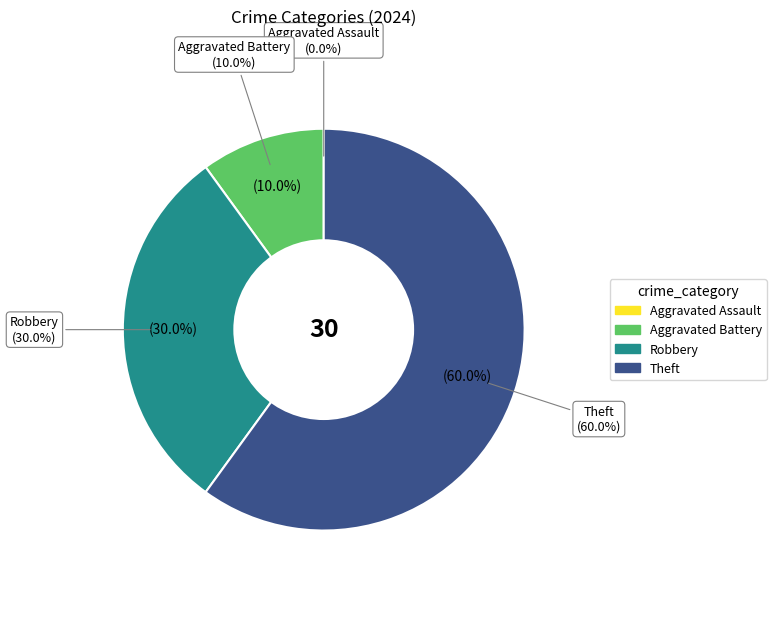

Which category has the biggest portion of the pie?

Theft